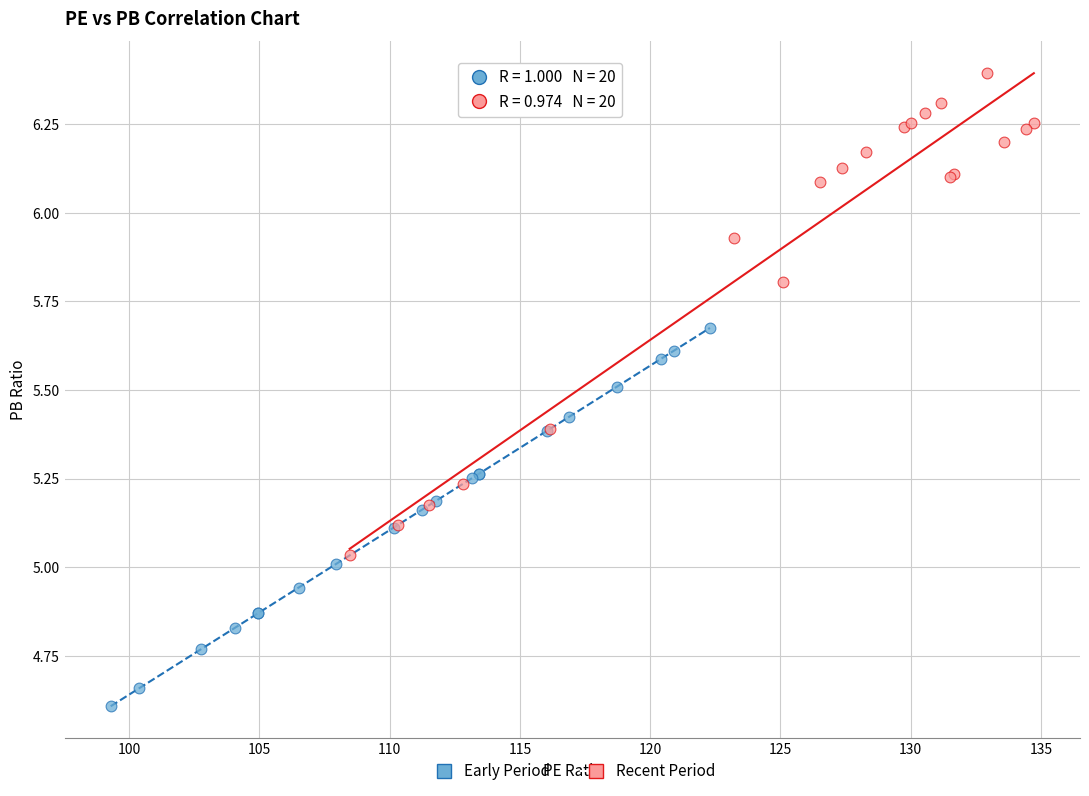

Which series has the widest spread of Y values?

Recent Period